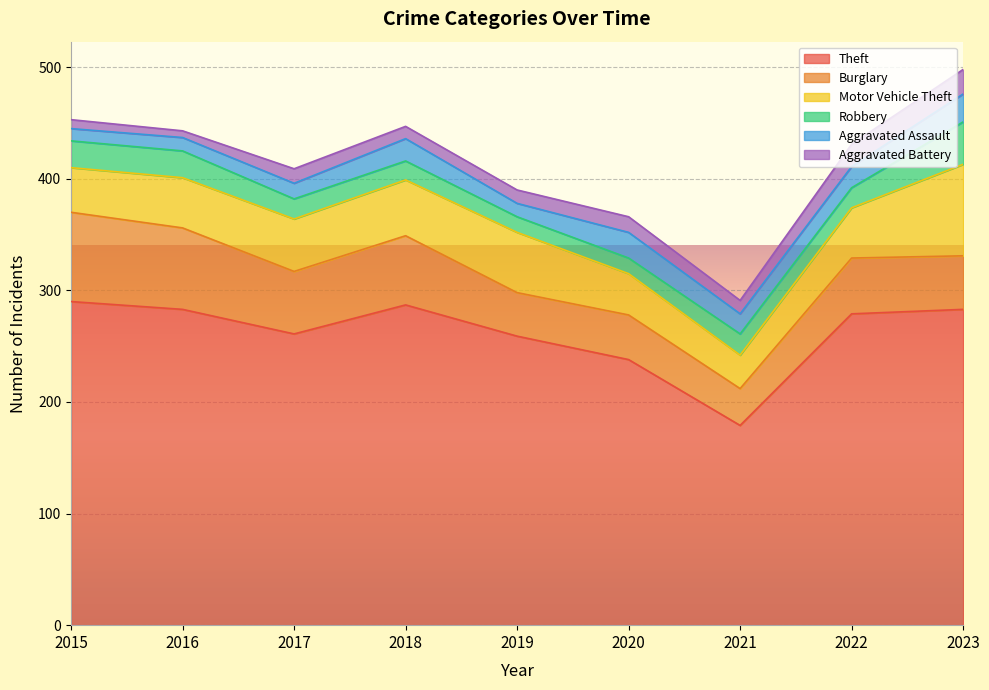

Rank the categories by Theft value from highest to lowest.

2015, 2018, 2016, 2023, 2022, 2017, 2019, 2020, 2021